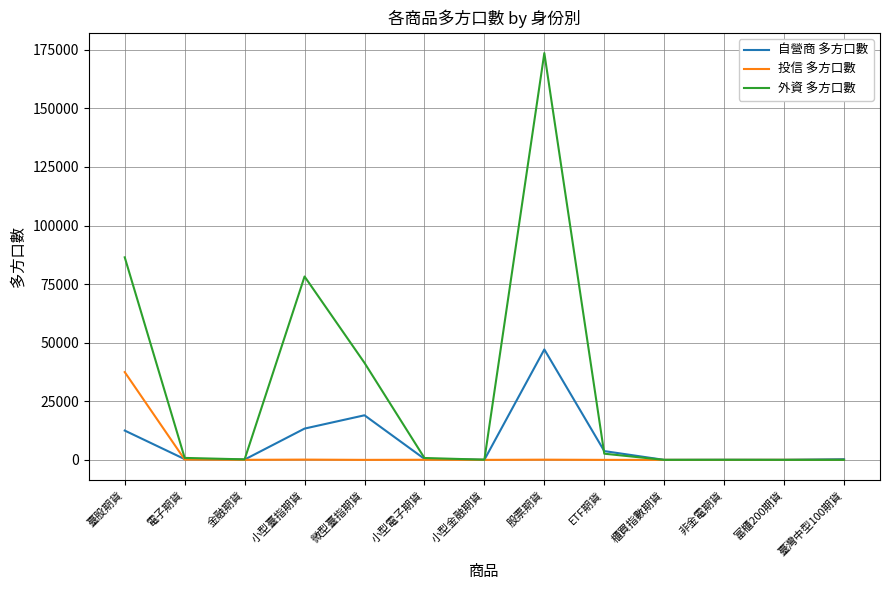

Is it true that 投信 多方口數 equals 15730 at 櫃買指數期貨?

False